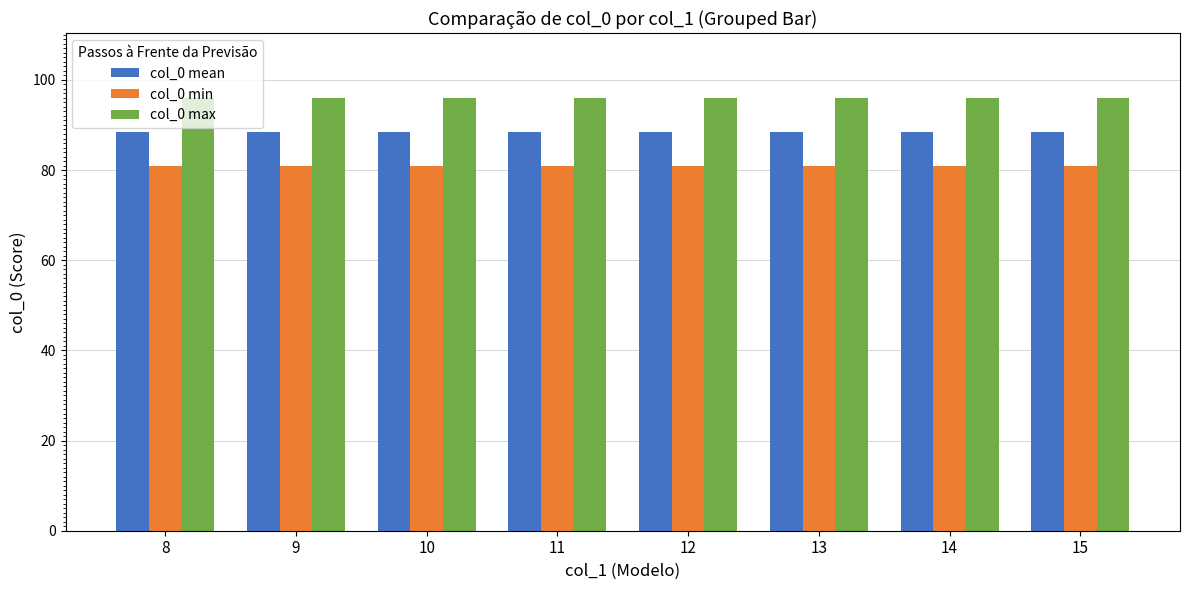

What is the total value across all series at 9?

265.5